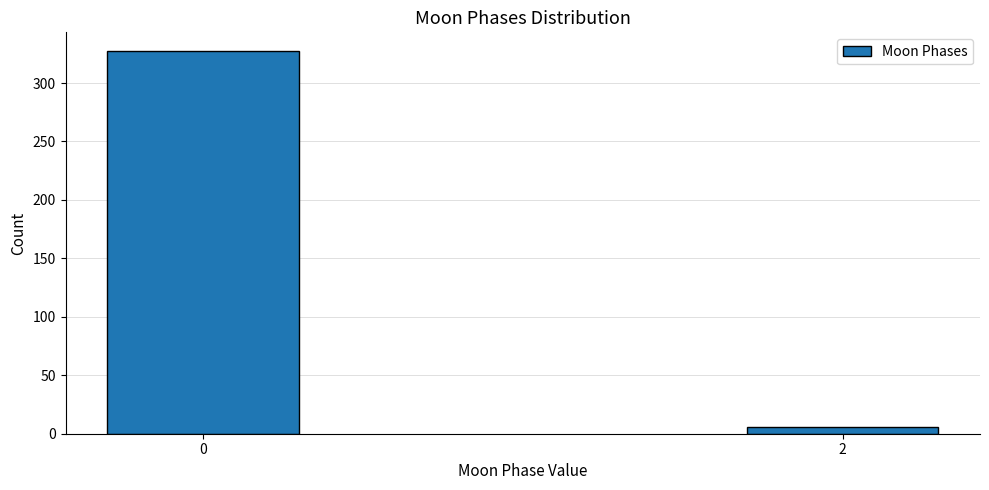

Reading right to left, list all the values displayed in this chart.

2=6	0=327